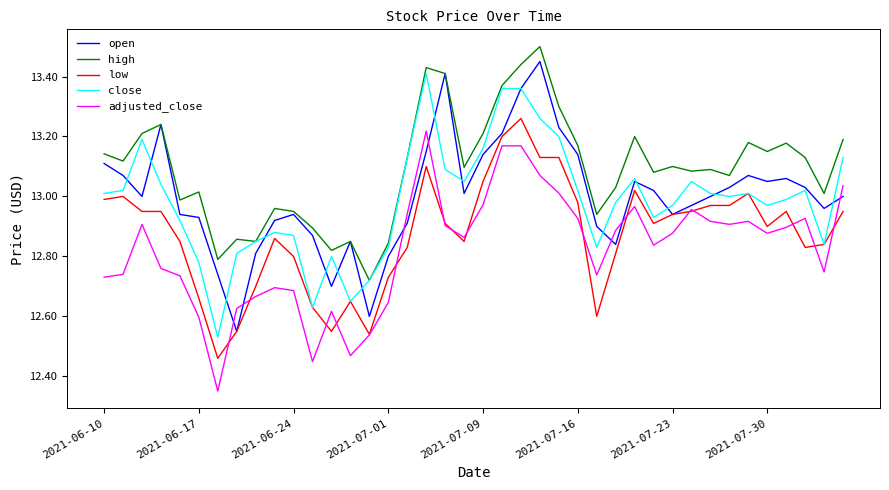

True or false: adjusted_close and close cross at least once.

False